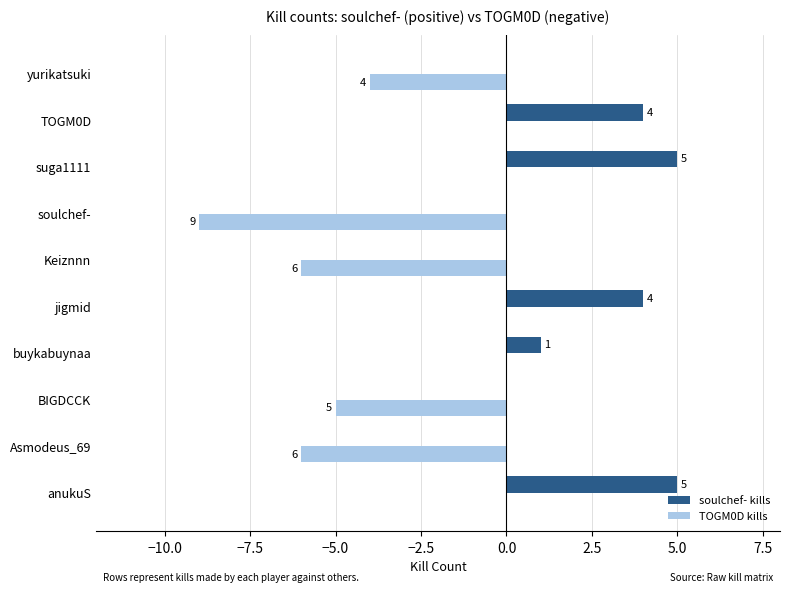

Is the value of TOGM0D kills at soulchef- greater than the value of soulchef- kills at TOGM0D?

No